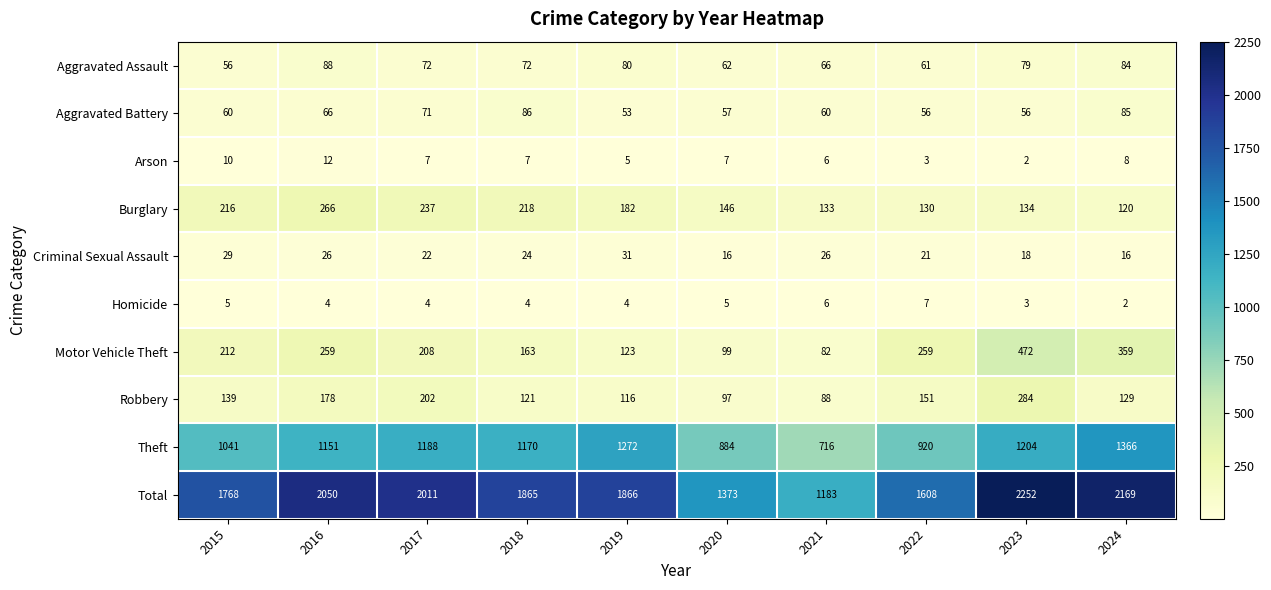

Is it true that Theft equals 705 at 2017?

False